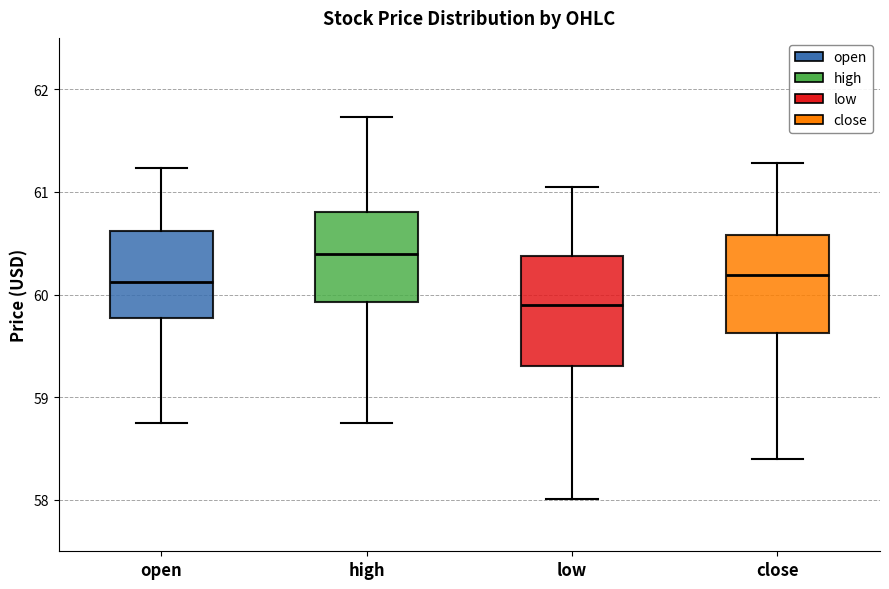

Where is the upper edge of the box for close on the y-axis? The values are not printed on the chart, so give them approximately, as read against the axis.

60.6